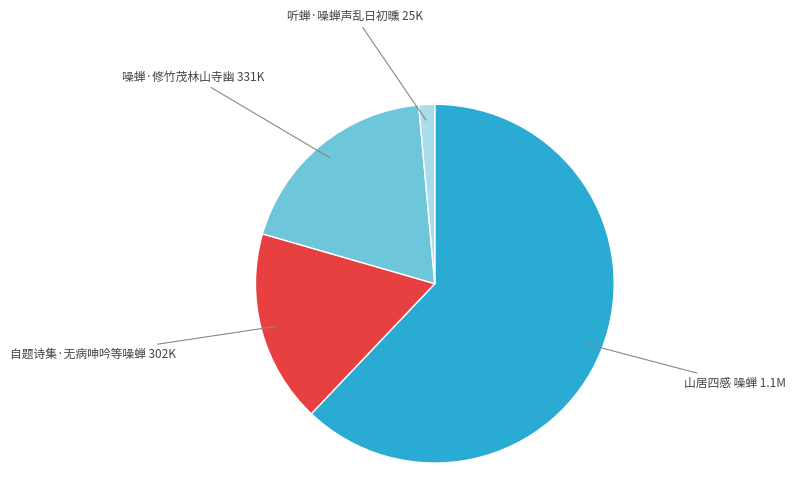

Is there a majority slice in this chart?

Yes